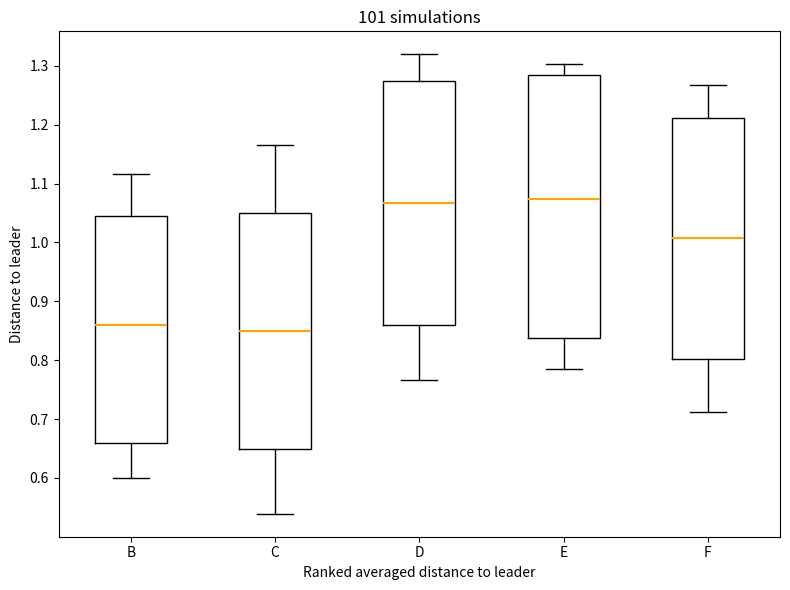

Reading left to right, read every box against the y-axis: the position of its median line, the range the box covers, and the ends of its whiskers. The values are not printed on the chart, so give them approximately, as read against the axis.

B: median 0.86, box 0.66 to 1.04, whiskers 0.60 to 1.12
C: median 0.85, box 0.65 to 1.05, whiskers 0.54 to 1.17
D: median 1.07, box 0.86 to 1.27, whiskers 0.77 to 1.32
E: median 1.07, box 0.84 to 1.28, whiskers 0.78 to 1.30
F: median 1.01, box 0.80 to 1.21, whiskers 0.71 to 1.27